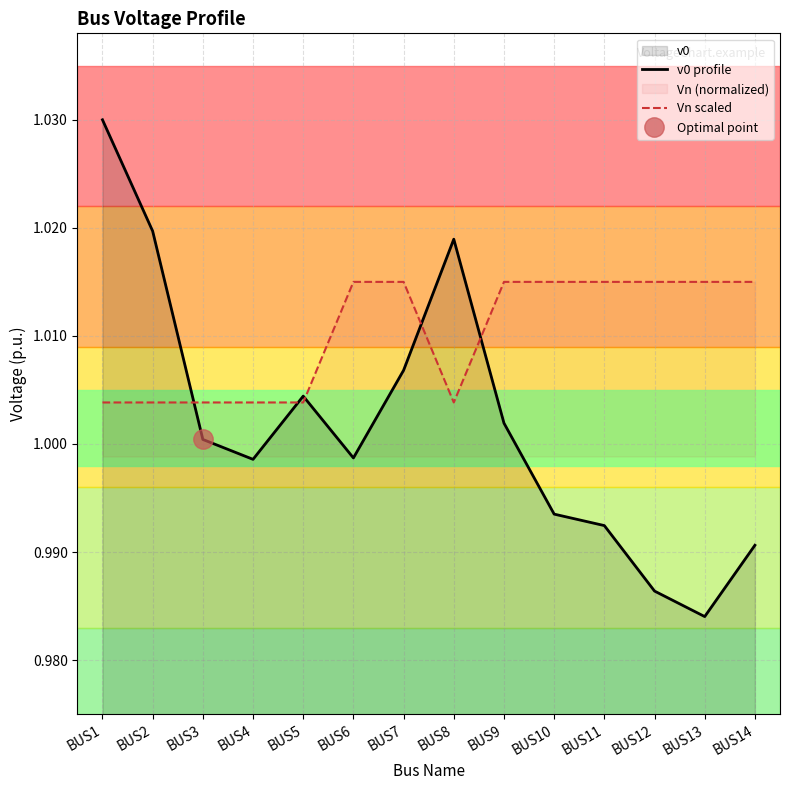

Reading left to right, transcribe all the data shown in this chart.

v0 profile: 1.0	1.0	1.0	1.0	1.0	1.0	1.0	1.0	1.0	1.0	1.0	1.0	1.0	1.0
Vn scaled: 1.0	1.0	1.0	1.0	1.0	1.0	1.0	1.0	1.0	1.0	1.0	1.0	1.0	1.0